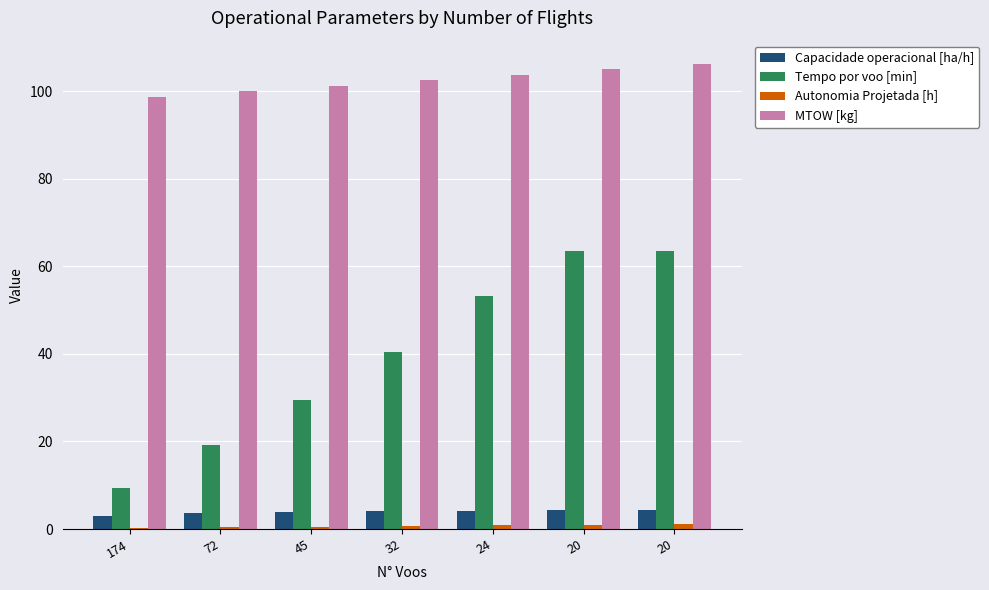

Rank the categories by Capacidade operacional [ha/h] value from lowest to highest.

174, 72, 45, 32, 24, 20, 20